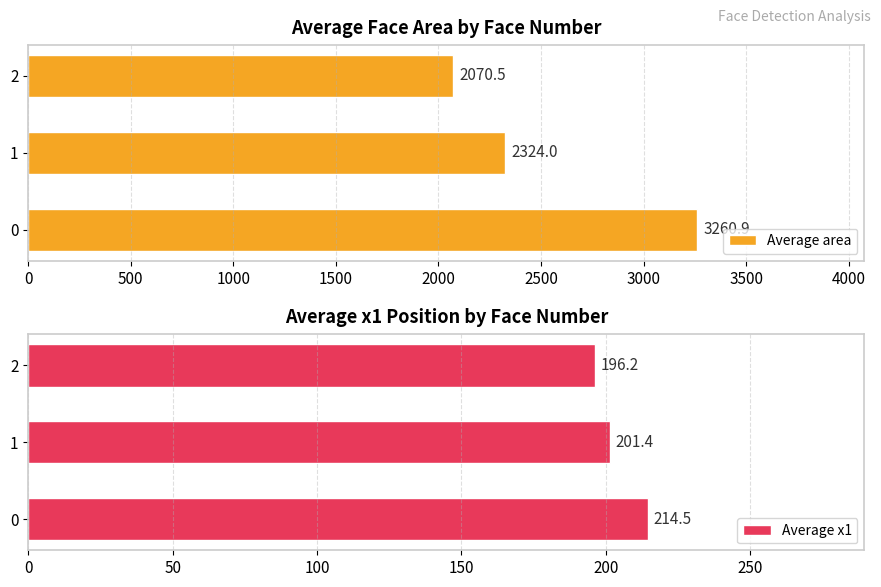

What is the highest value of the Average x1 series?

214.5